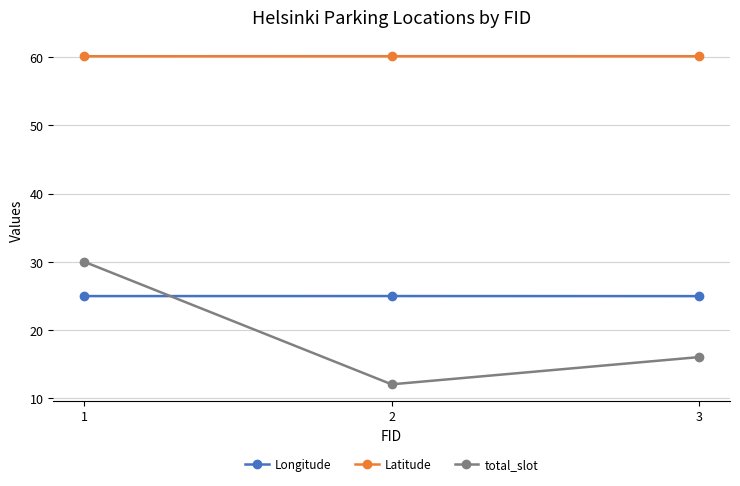

What is the sum of the Latitude values at 2 and 3?

120.3